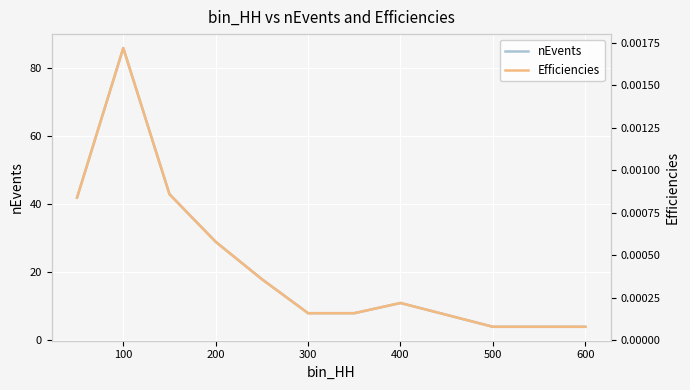

True or false: nEvents and Efficiencies cross at least once.

False